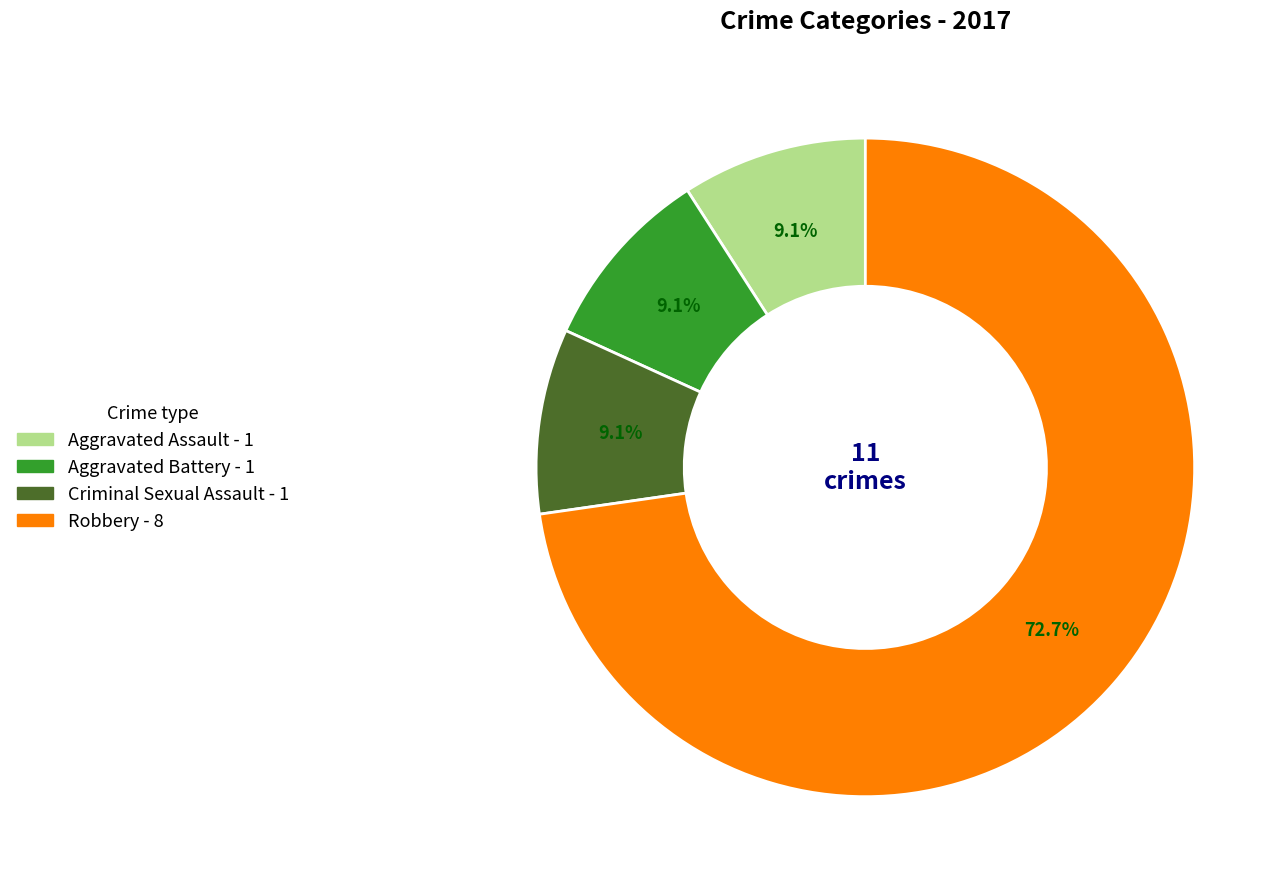

How many slices are in this pie chart?

4